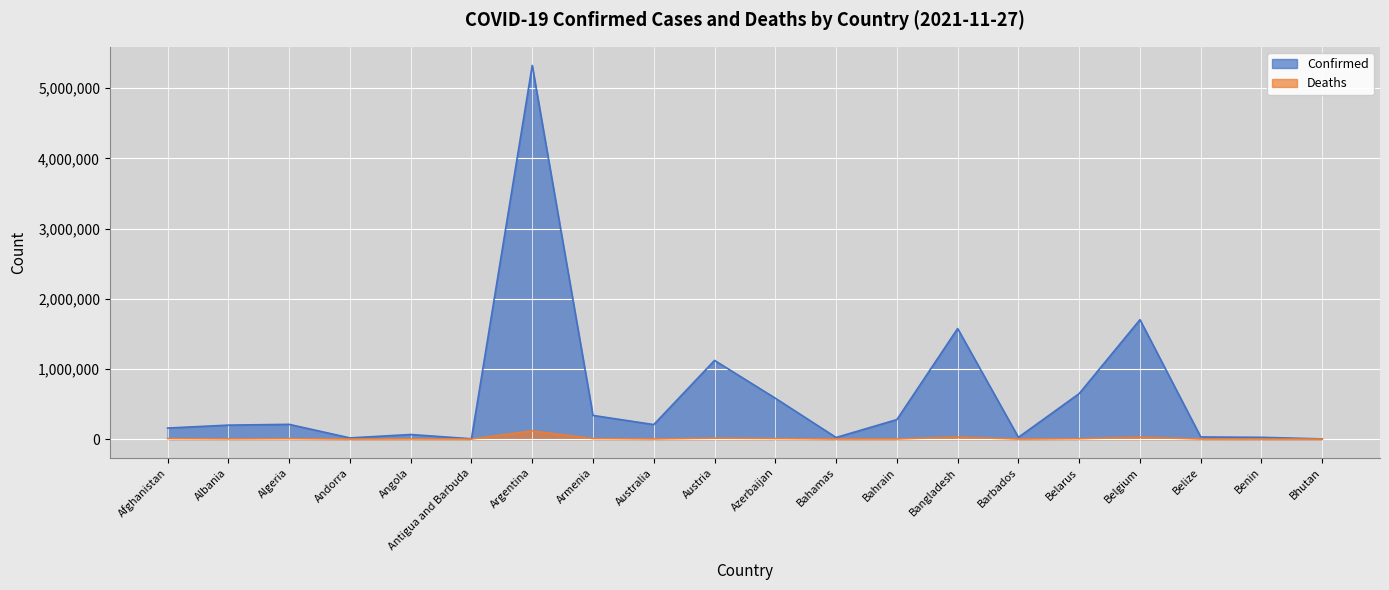

Reading left to right, extract all data points from this chart.

Confirmed: 157171	198732	209817	16712	65130	4141	5324039	337005	206749	1121134	582504	22720	277536	1575424	24769	648472	1701633	30165	24850	2634
Deaths: 7307	3077	6046	131	1733	117	116505	7459	1990	12284	7767	671	1394	27973	223	5026	26840	570	161	3